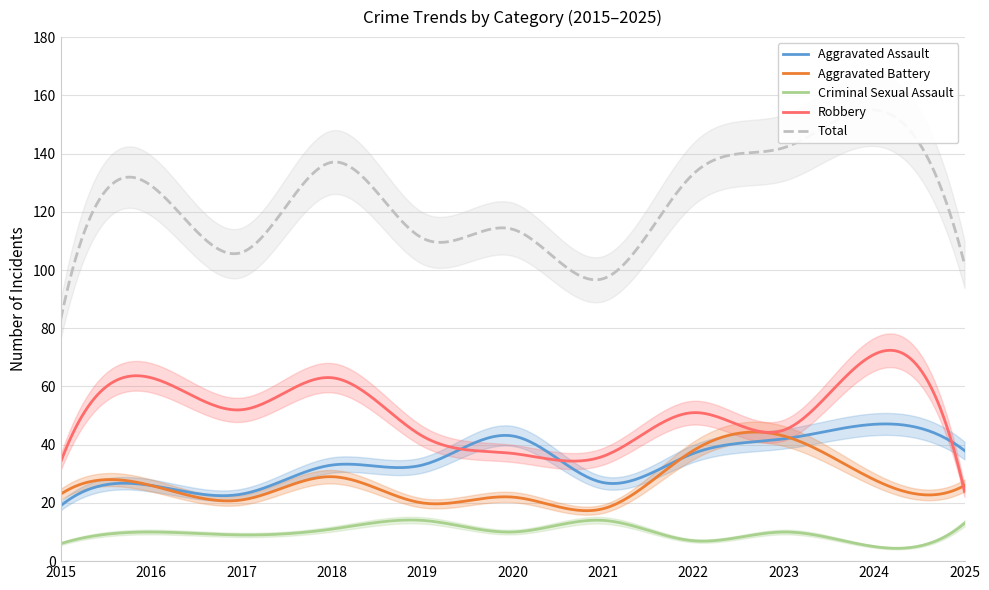

What is the maximum value shown in the chart?

155